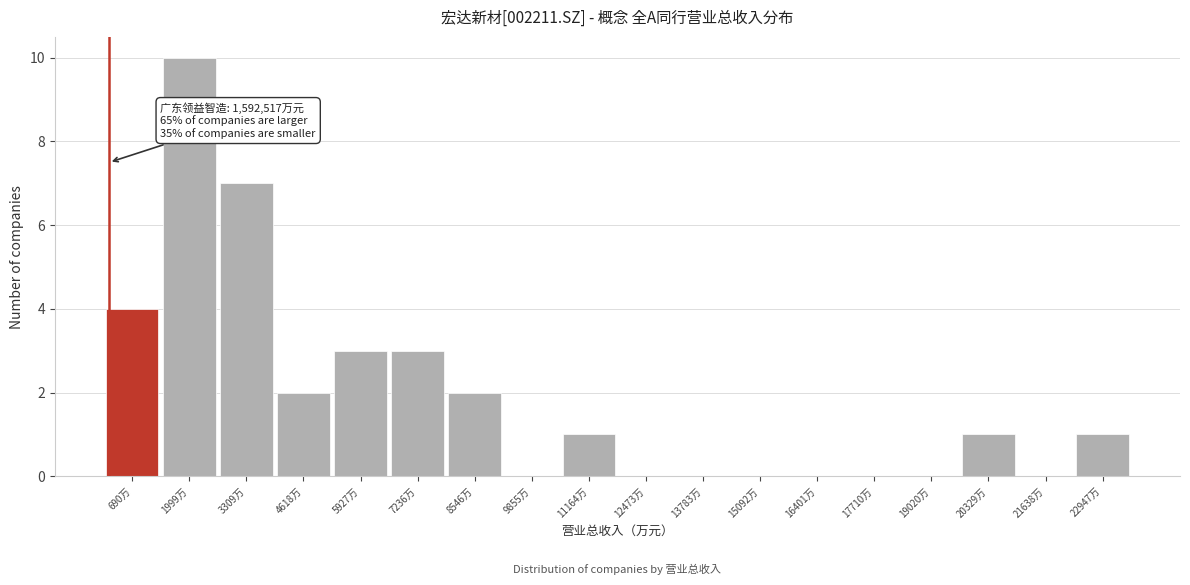

Reading left to right, extract all data points from this chart.

690万=4	1999万=10	3309万=7	4618万=2	5927万=3	7236万=3	8546万=2	9855万=0	11164万=1	12473万=0	13783万=0	15092万=0	16401万=0	17710万=0	19020万=0	20329万=1	21638万=0	22947万=1